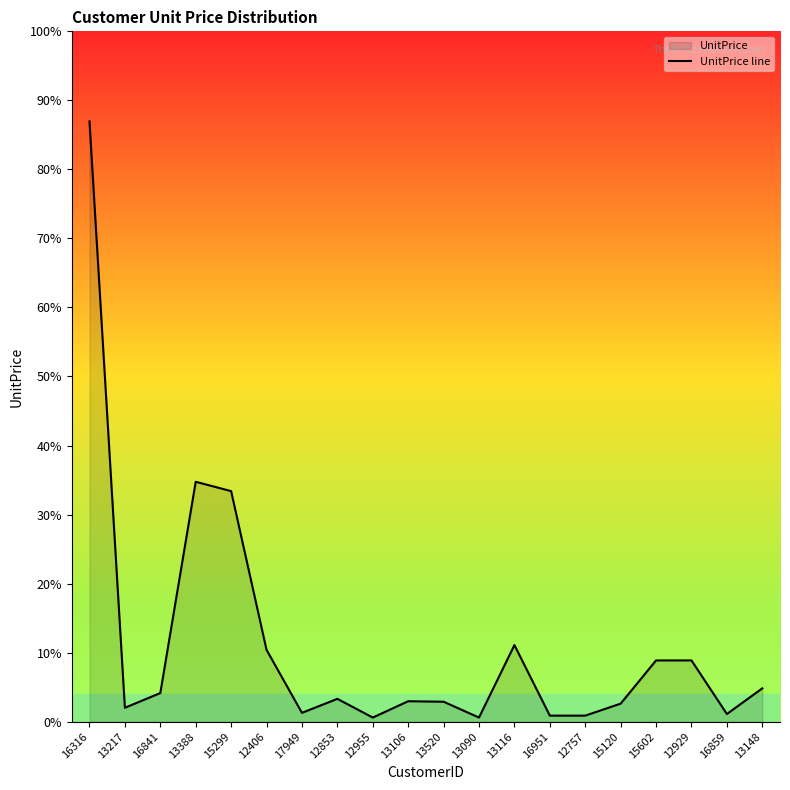

What is the sum of all values?

319.6